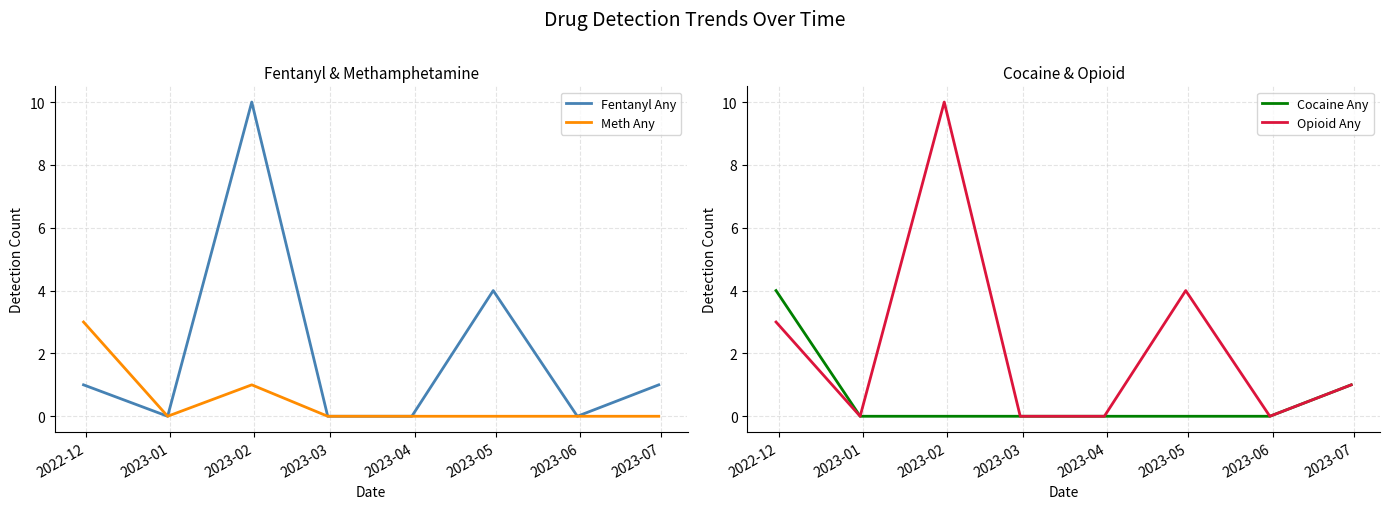

What is the maximum value for Opioid Any?

10